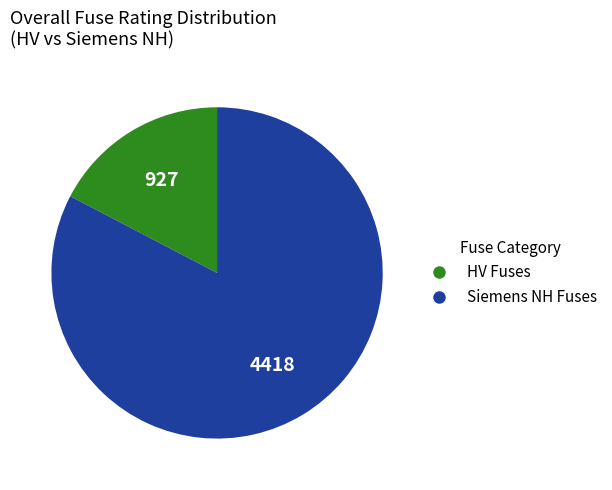

Is there any slice that represents more than half of the pie?

Yes